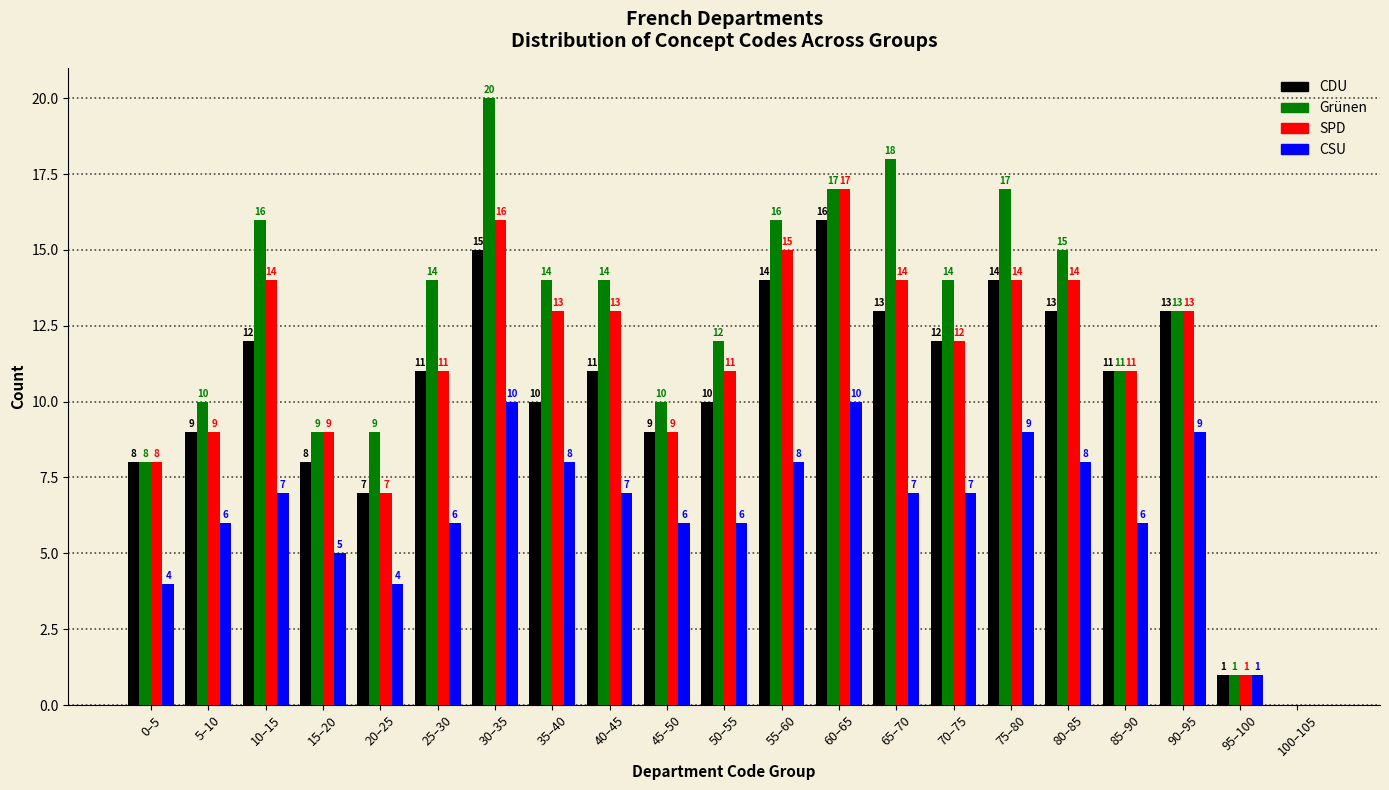

Reading right to left, list all the values displayed in this chart.

CDU: 100–105=0	95–100=1	90–95=13	85–90=11	80–85=13	75–80=14	70–75=12	65–70=13	60–65=16	55–60=14	50–55=10	45–50=9	40–45=11	35–40=10	30–35=15	25–30=11	20–25=7	15–20=8	10–15=12	5–10=9	0–5=8
Grünen: 100–105=0	95–100=1	90–95=13	85–90=11	80–85=15	75–80=17	70–75=14	65–70=18	60–65=17	55–60=16	50–55=12	45–50=10	40–45=14	35–40=14	30–35=20	25–30=14	20–25=9	15–20=9	10–15=16	5–10=10	0–5=8
SPD: 100–105=0	95–100=1	90–95=13	85–90=11	80–85=14	75–80=14	70–75=12	65–70=14	60–65=17	55–60=15	50–55=11	45–50=9	40–45=13	35–40=13	30–35=16	25–30=11	20–25=7	15–20=9	10–15=14	5–10=9	0–5=8
CSU: 100–105=0	95–100=1	90–95=9	85–90=6	80–85=8	75–80=9	70–75=7	65–70=7	60–65=10	55–60=8	50–55=6	45–50=6	40–45=7	35–40=8	30–35=10	25–30=6	20–25=4	15–20=5	10–15=7	5–10=6	0–5=4